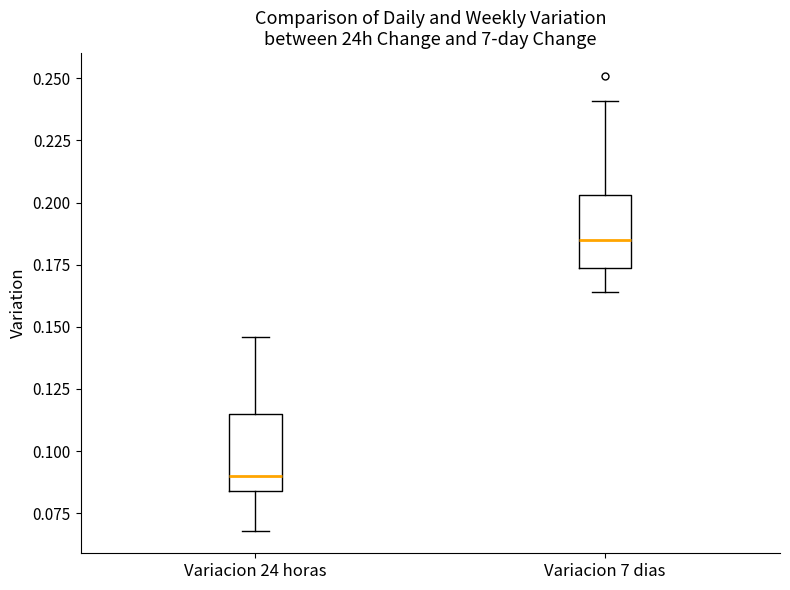

Where does the upper whisker of the box for Variacion 24 horas end on the y-axis? The values are not printed on the chart, so give them approximately, as read against the axis.

0.145